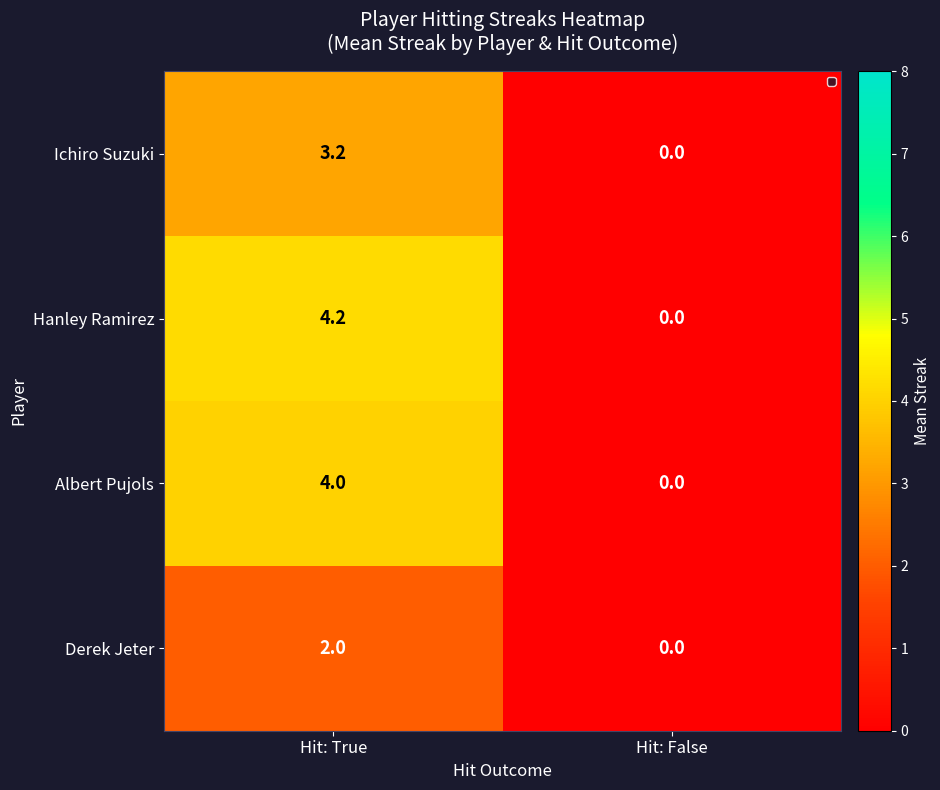

Reading left to right, transcribe all the data shown in this chart.

Ichiro Suzuki: Hit: True=3.2	Hit: False=0.0
Hanley Ramirez: Hit: True=4.2	Hit: False=0.0
Albert Pujols: Hit: True=4.0	Hit: False=0.0
Derek Jeter: Hit: True=2.0	Hit: False=0.0